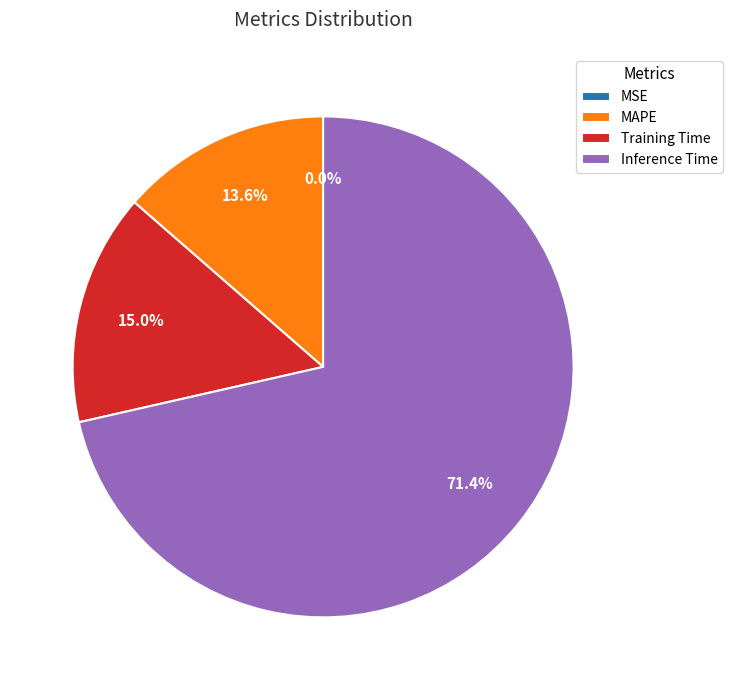

What is the majority slice?

Inference Time